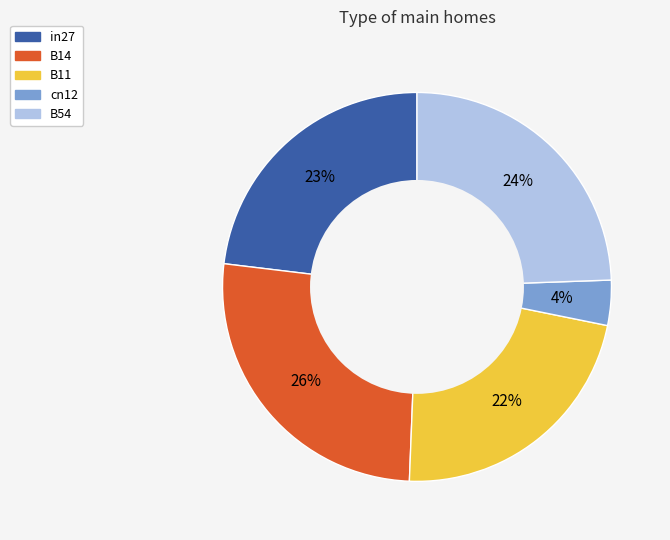

What percentage is the in27 slice, to the nearest percent?

23%